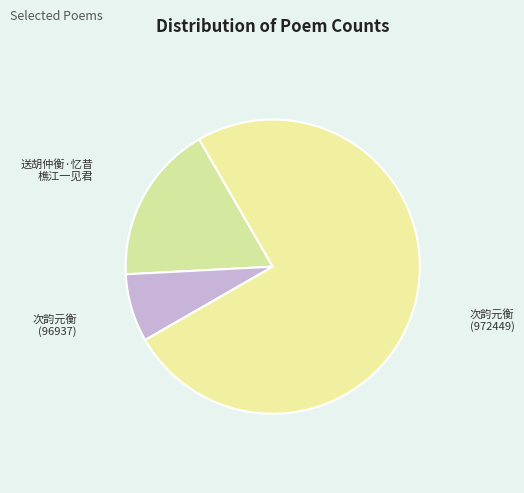

Count the number of slices in the pie.

3